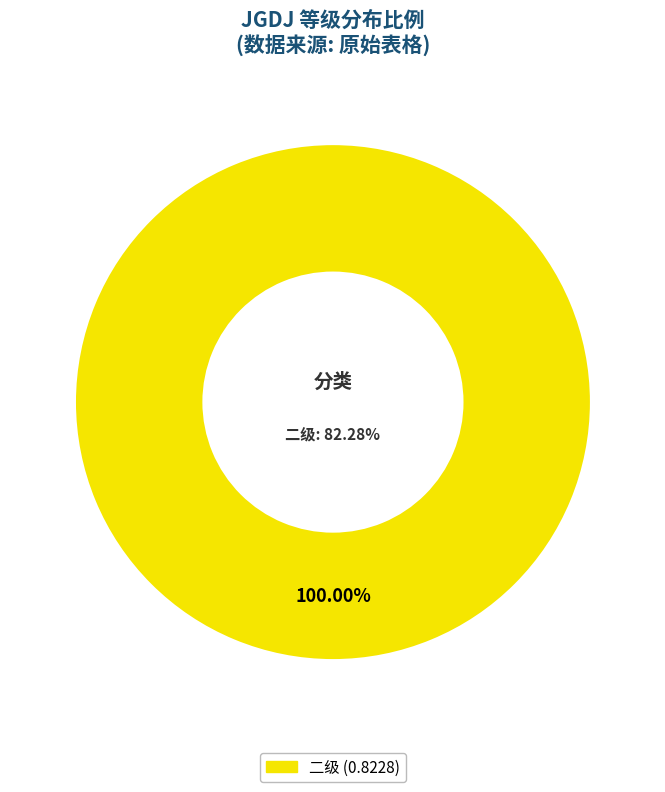

Count the number of slices in the pie.

3